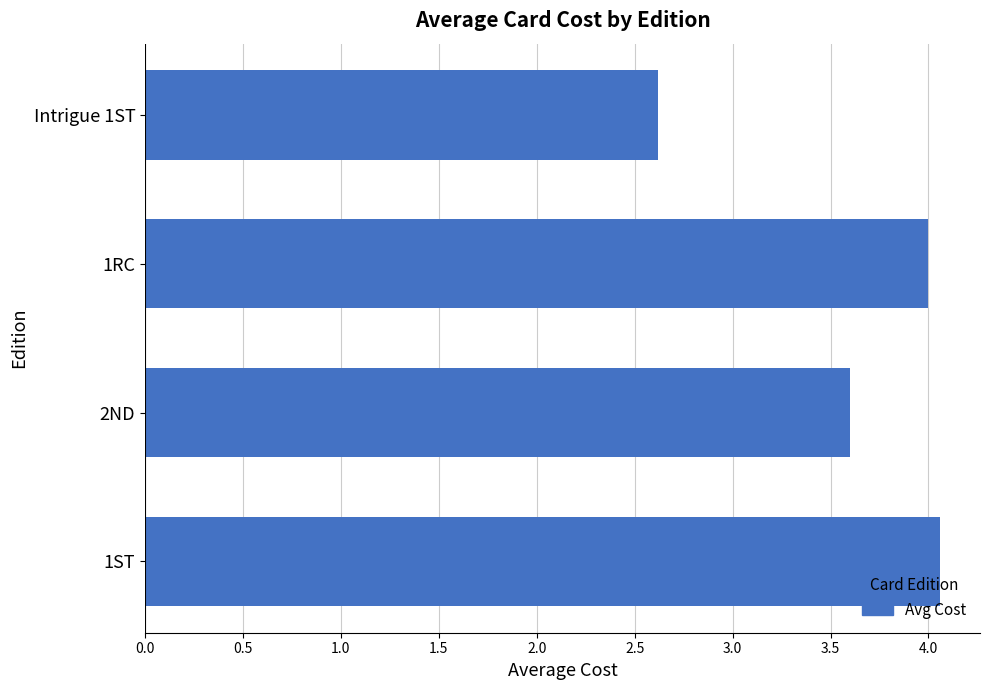

List the labels in order of value, largest first.

1ST, 1RC, 2ND, Intrigue 1ST